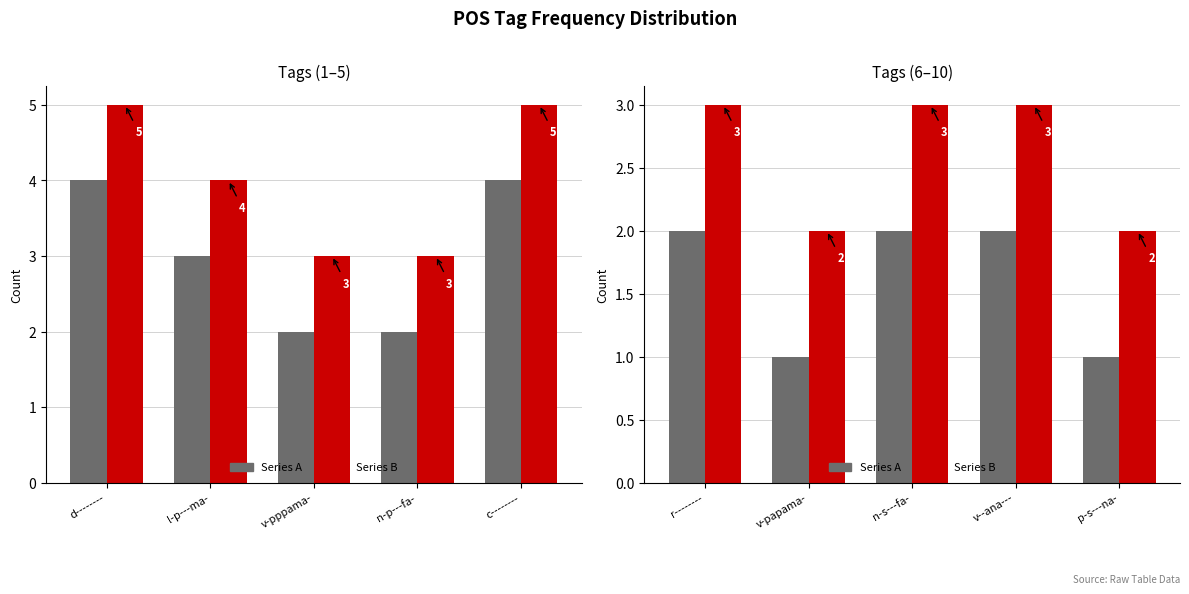

What is the spread (max minus min) of values at r--------?

1